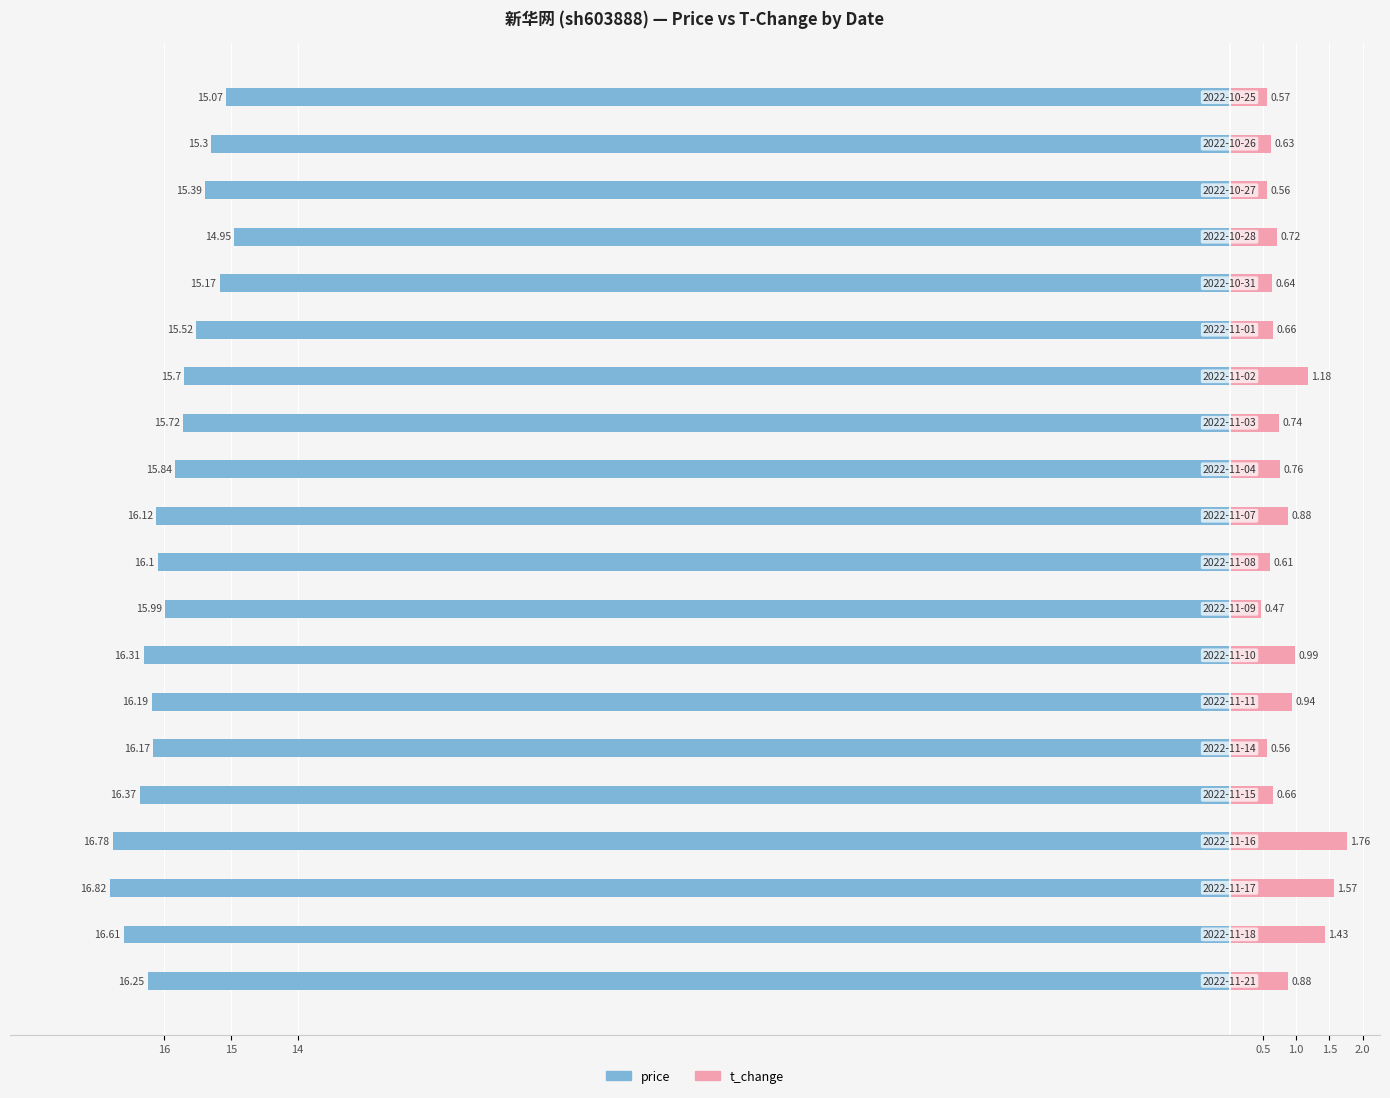

Reading left to right, list all the values displayed in this chart.

price: -16.2	-16.6	-16.8	-16.8	-16.4	-16.2	-16.2	-16.3	-16.0	-16.1	-16.1	-15.8	-15.7	-15.7	-15.5	-15.2	-14.9	-15.4	-15.3	-15.1
t_change: 0.9	1.4	1.6	1.8	0.7	0.6	0.9	1.0	0.5	0.6	0.9	0.8	0.7	1.2	0.7	0.6	0.7	0.6	0.6	0.6